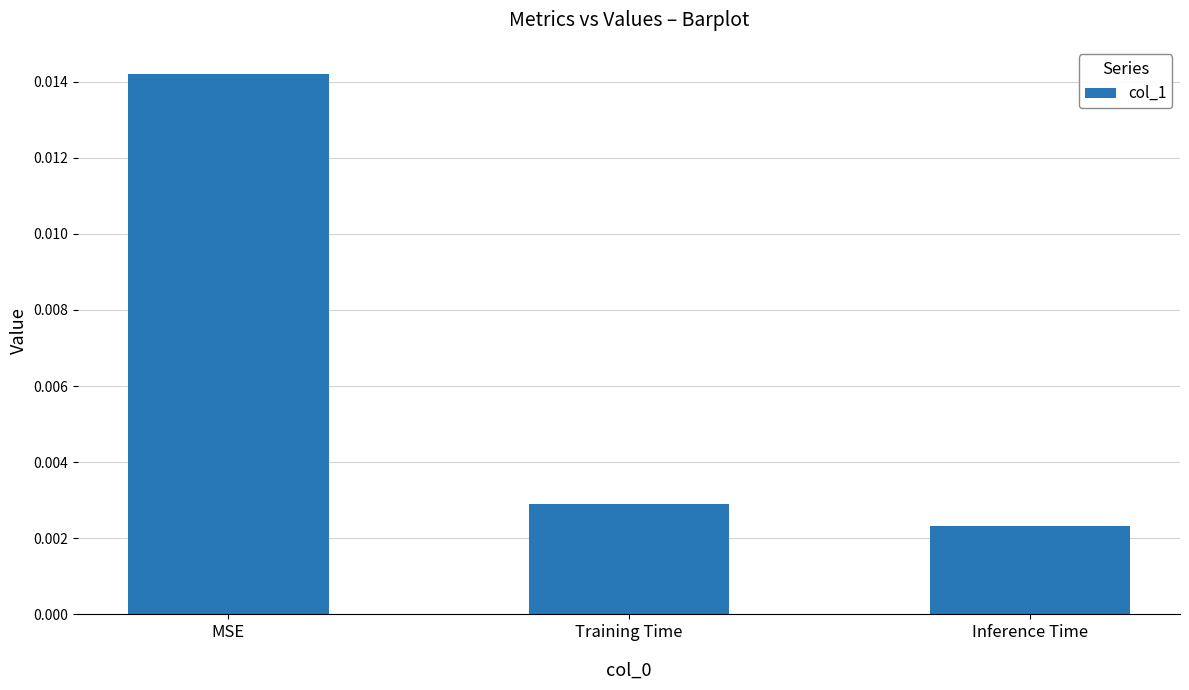

Count the values in the range 0 to 1.

3